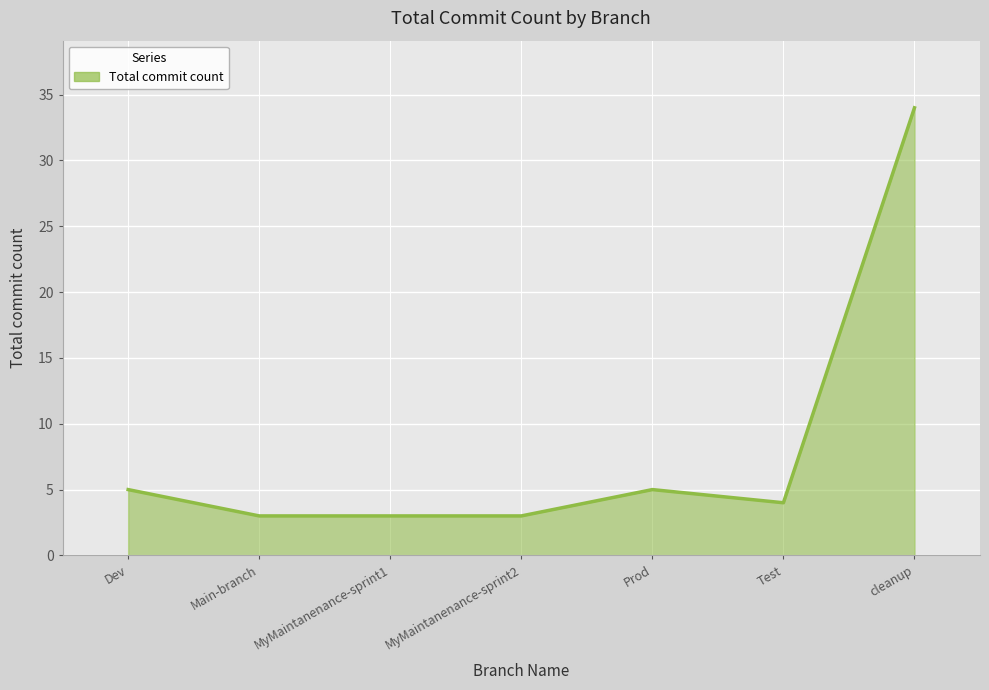

True or false: there are more than 0 points higher than both neighbors.

True